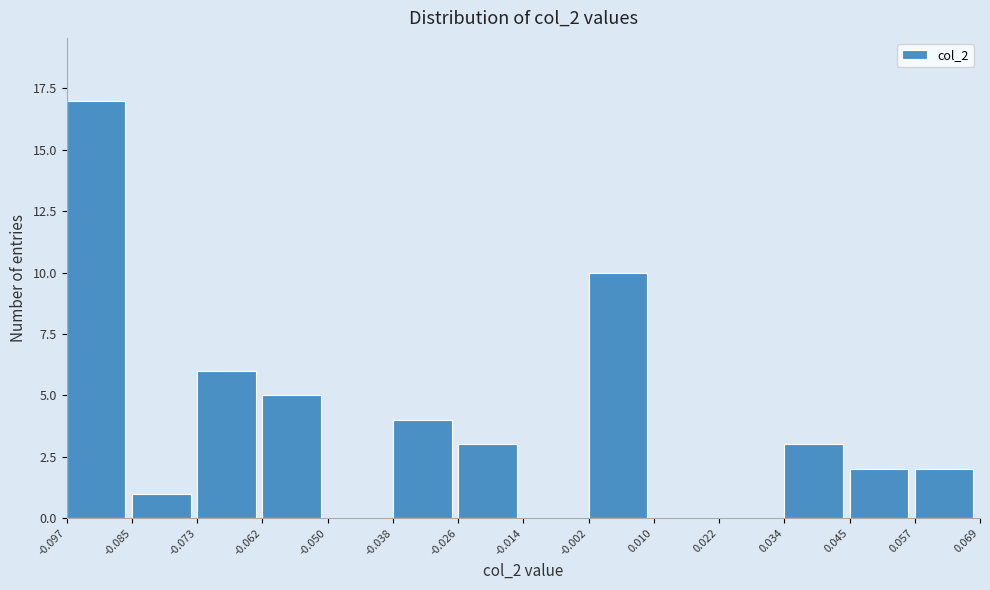

Reading left to right, list every bar in this chart as the range it spans on the x-axis followed by its height. The values are not printed on the chart, so give them approximately, as read against the axis.

-0.097 to -0.085: 17
-0.085 to -0.073: 1
-0.073 to -0.062: 6
-0.062 to -0.050: 5
-0.050 to -0.038: 0
-0.038 to -0.026: 4
-0.026 to -0.014: 3
-0.014 to -0.002: 0
-0.002 to 0.010: 10
0.010 to 0.022: 0
0.022 to 0.034: 0
0.034 to 0.045: 3
0.045 to 0.057: 2
0.057 to 0.069: 2